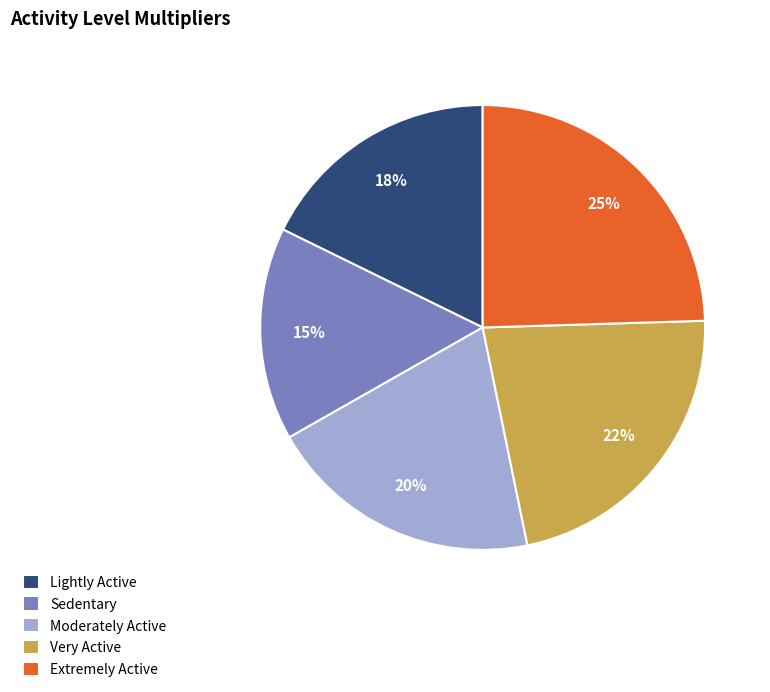

Do Lightly Active and Very Active together represent more than half of the pie?

No